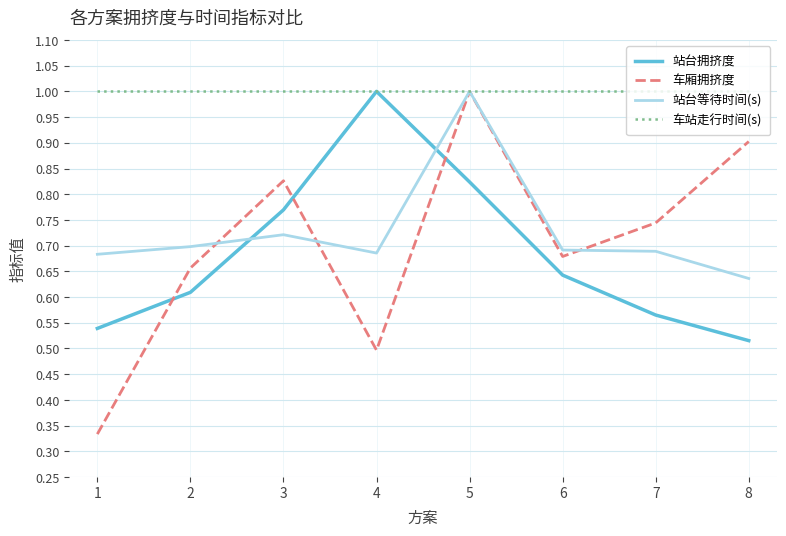

How many distinct data groups are displayed?

4